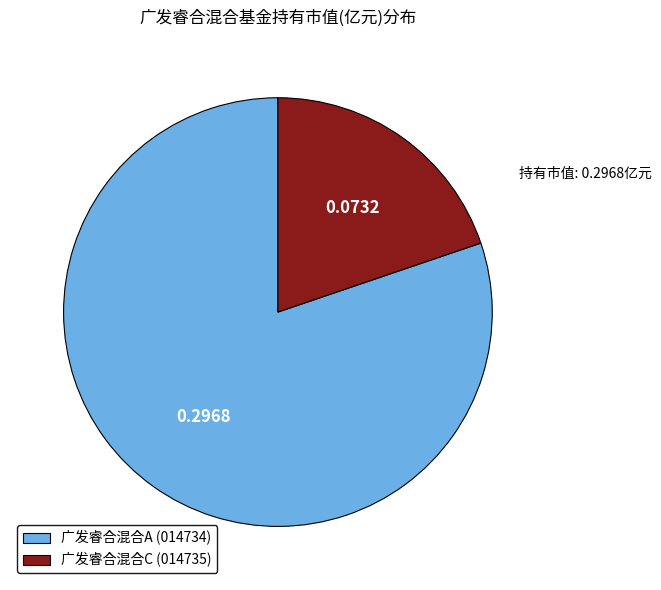

Rank the categories by value from highest to lowest.

广发睿合混合A, 广发睿合混合C